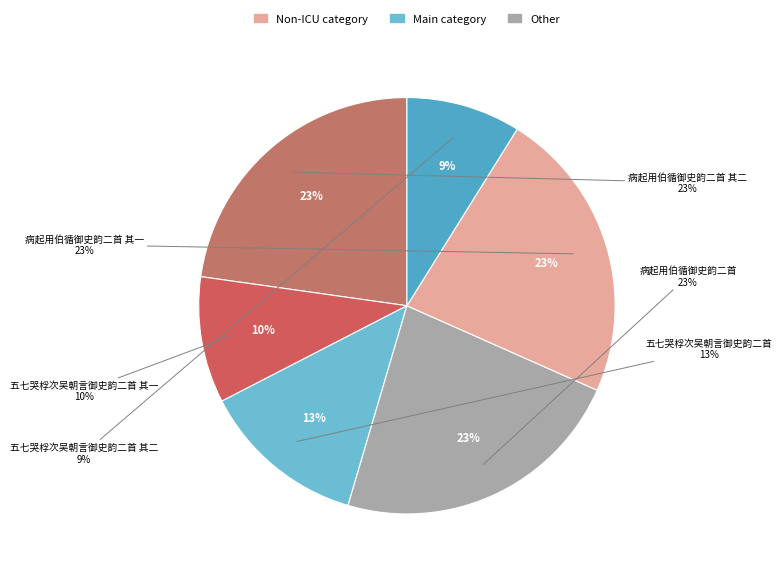

To the nearest percent, what percentage of the pie is 五七哭桴次吴朝言御史韵二首?

13%